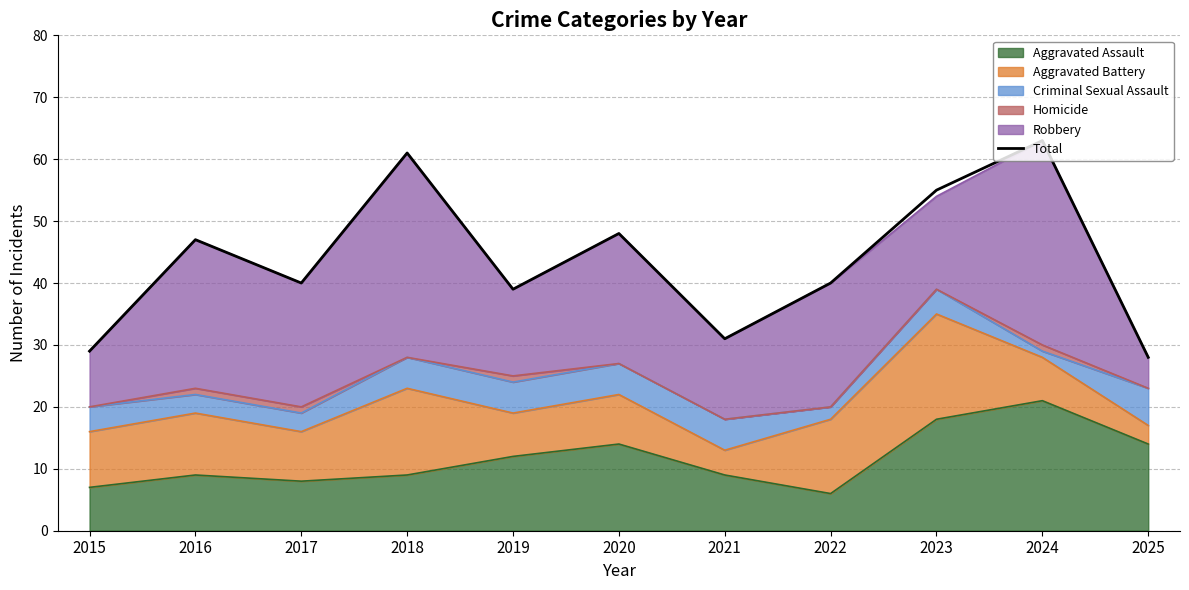

Is it true that the value at 2024 is 111?

False